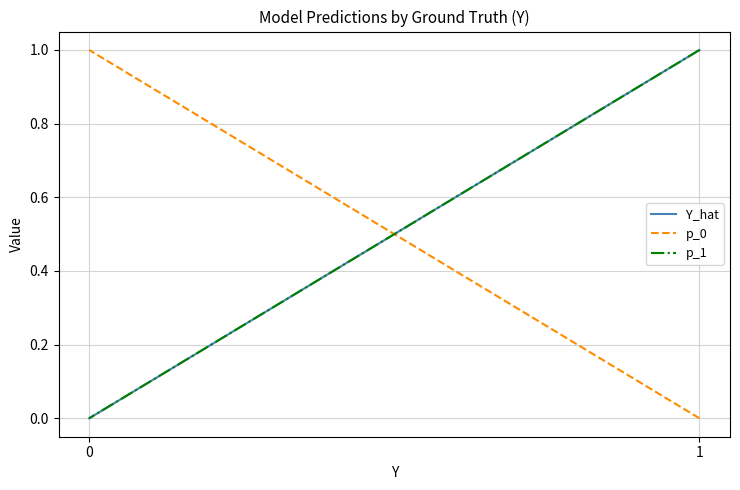

The value of p_0 at 1 is 0.0. True or false?

True